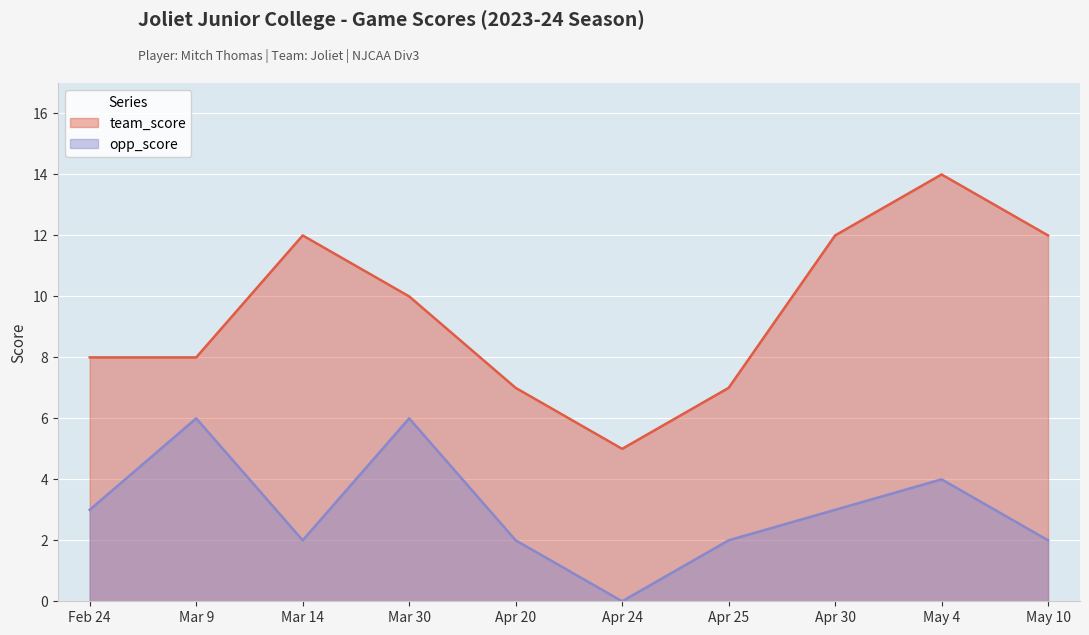

In opp_score, how many points are lower than both neighbors (excluding endpoints)?

2